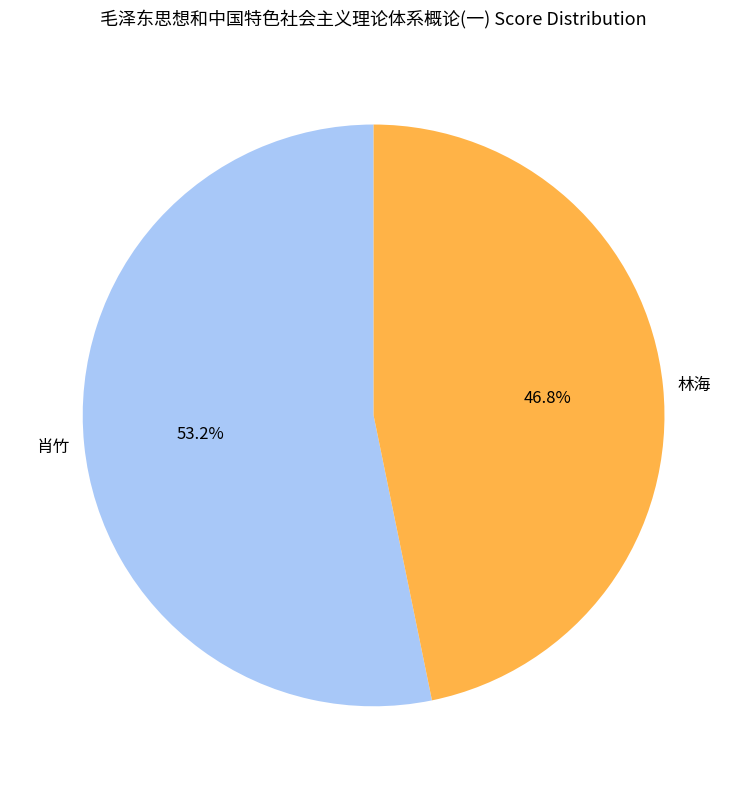

Which slice is the largest?

肖竹